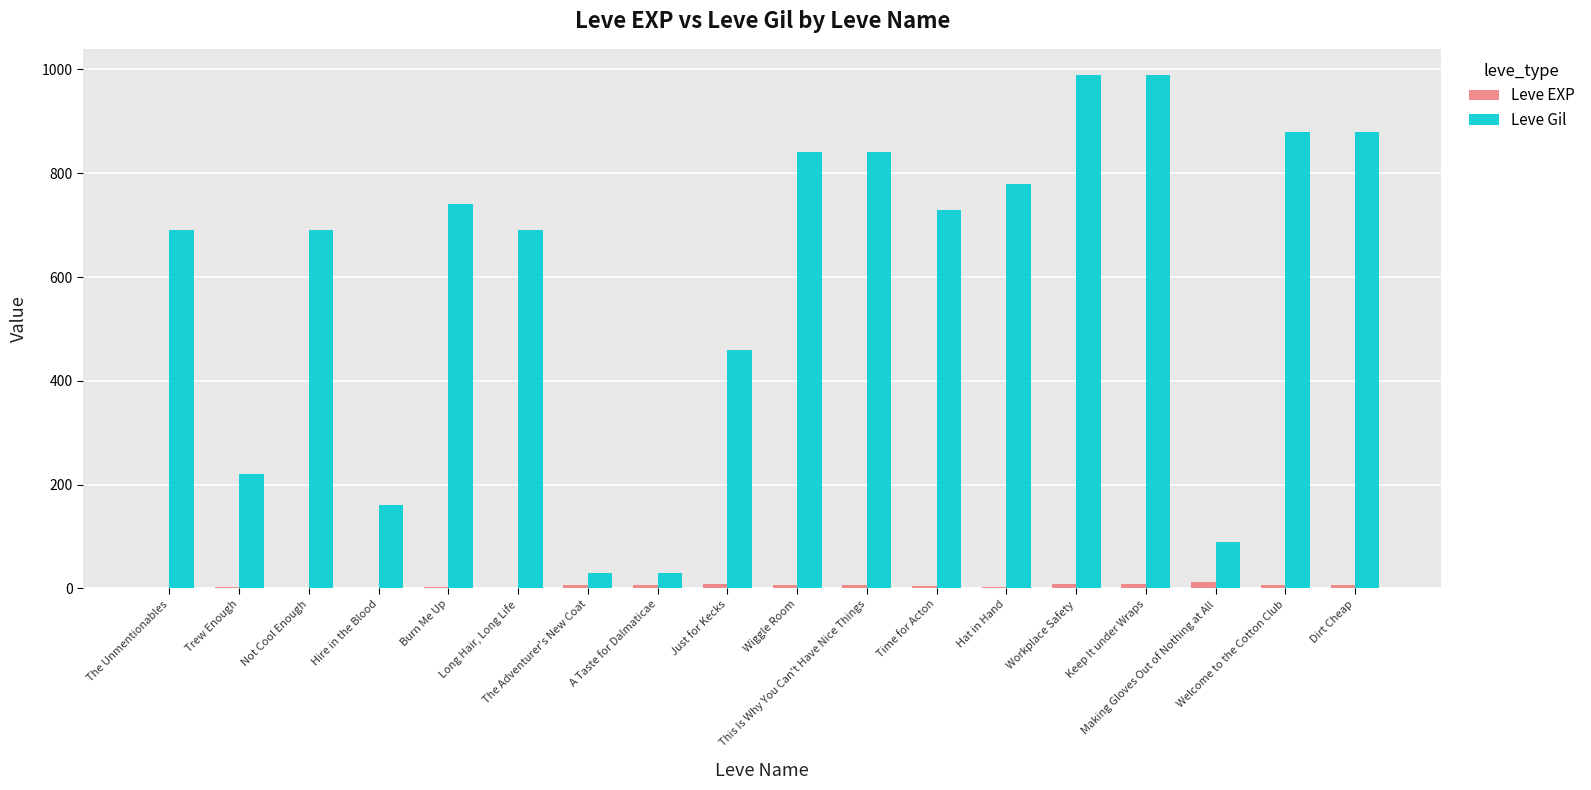

What is the sum of all Leve Gil values?

10730